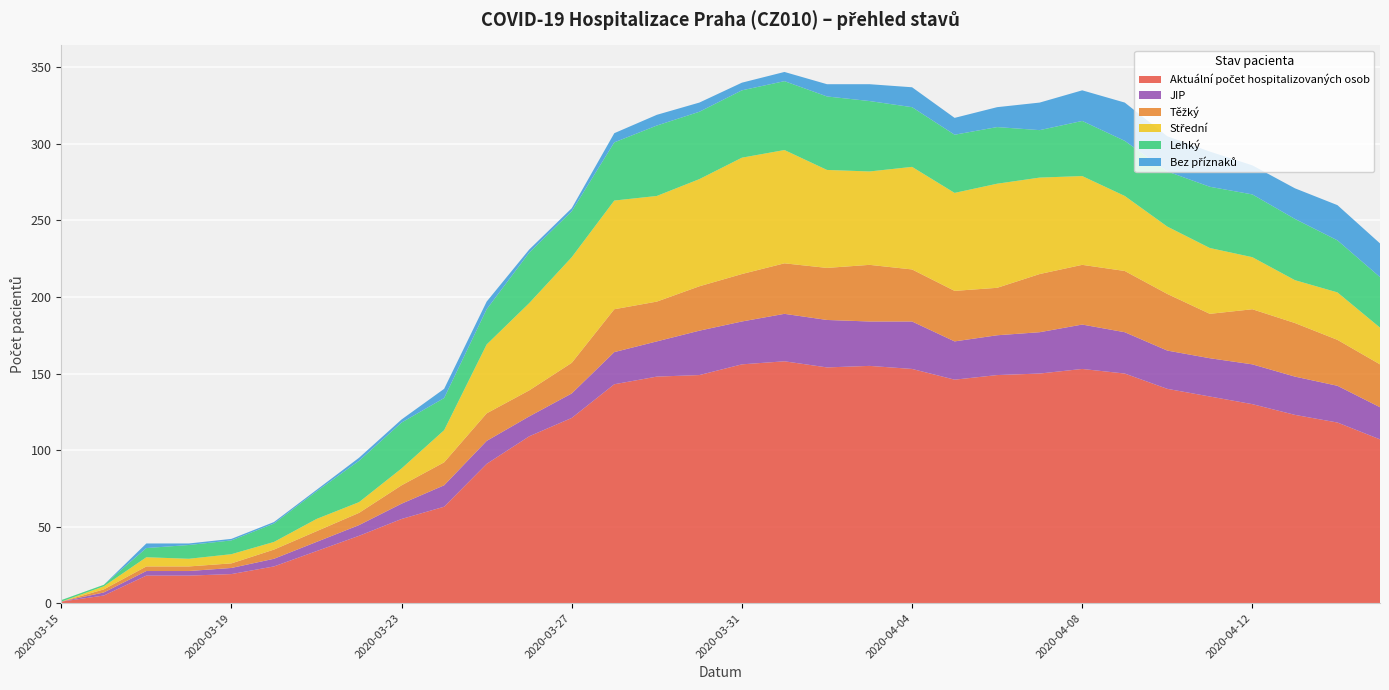

Reading left to right, what are all the values shown in this chart?

Aktuální počet hospitalizovaných osob: 2020-03-15=1	2020-03-16=5	2020-03-17=18	2020-03-18=18	2020-03-19=19	2020-03-20=24	2020-03-21=34	2020-03-22=44	2020-03-23=55	2020-03-24=63	2020-03-25=91	2020-03-26=109	2020-03-27=121	2020-03-28=143	2020-03-29=148	2020-03-30=149	2020-03-31=156	2020-04-01=158	2020-04-02=154	2020-04-03=155	2020-04-04=153	2020-04-05=146	2020-04-06=149	2020-04-07=150	2020-04-08=153	2020-04-09=150	2020-04-10=140	2020-04-11=135	2020-04-12=130	2020-04-13=123	2020-04-14=118	2020-04-15=107
JIP: 2020-03-15=0	2020-03-16=2	2020-03-17=3	2020-03-18=3	2020-03-19=4	2020-03-20=5	2020-03-21=6	2020-03-22=7	2020-03-23=10	2020-03-24=14	2020-03-25=15	2020-03-26=13	2020-03-27=16	2020-03-28=21	2020-03-29=23	2020-03-30=29	2020-03-31=28	2020-04-01=31	2020-04-02=31	2020-04-03=29	2020-04-04=31	2020-04-05=25	2020-04-06=26	2020-04-07=27	2020-04-08=29	2020-04-09=27	2020-04-10=25	2020-04-11=25	2020-04-12=26	2020-04-13=25	2020-04-14=24	2020-04-15=21
Těžký: 2020-03-15=0	2020-03-16=2	2020-03-17=3	2020-03-18=3	2020-03-19=3	2020-03-20=6	2020-03-21=7	2020-03-22=8	2020-03-23=12	2020-03-24=15	2020-03-25=18	2020-03-26=17	2020-03-27=20	2020-03-28=28	2020-03-29=26	2020-03-30=29	2020-03-31=31	2020-04-01=33	2020-04-02=34	2020-04-03=37	2020-04-04=34	2020-04-05=33	2020-04-06=31	2020-04-07=38	2020-04-08=39	2020-04-09=40	2020-04-10=37	2020-04-11=29	2020-04-12=36	2020-04-13=35	2020-04-14=30	2020-04-15=28
Střední: 2020-03-15=0	2020-03-16=2	2020-03-17=6	2020-03-18=5	2020-03-19=6	2020-03-20=5	2020-03-21=8	2020-03-22=7	2020-03-23=11	2020-03-24=21	2020-03-25=45	2020-03-26=57	2020-03-27=69	2020-03-28=71	2020-03-29=69	2020-03-30=70	2020-03-31=76	2020-04-01=74	2020-04-02=64	2020-04-03=61	2020-04-04=67	2020-04-05=64	2020-04-06=68	2020-04-07=63	2020-04-08=58	2020-04-09=49	2020-04-10=44	2020-04-11=43	2020-04-12=34	2020-04-13=28	2020-04-14=31	2020-04-15=24
Lehký: 2020-03-15=1	2020-03-16=1	2020-03-17=6	2020-03-18=9	2020-03-19=9	2020-03-20=12	2020-03-21=18	2020-03-22=27	2020-03-23=30	2020-03-24=21	2020-03-25=23	2020-03-26=33	2020-03-27=30	2020-03-28=38	2020-03-29=46	2020-03-30=44	2020-03-31=44	2020-04-01=45	2020-04-02=48	2020-04-03=46	2020-04-04=39	2020-04-05=38	2020-04-06=37	2020-04-07=31	2020-04-08=36	2020-04-09=36	2020-04-10=36	2020-04-11=40	2020-04-12=41	2020-04-13=40	2020-04-14=34	2020-04-15=33
Bez příznaků: 2020-03-15=0	2020-03-16=0	2020-03-17=3	2020-03-18=1	2020-03-19=1	2020-03-20=1	2020-03-21=1	2020-03-22=2	2020-03-23=2	2020-03-24=6	2020-03-25=5	2020-03-26=2	2020-03-27=2	2020-03-28=6	2020-03-29=7	2020-03-30=6	2020-03-31=5	2020-04-01=6	2020-04-02=8	2020-04-03=11	2020-04-04=13	2020-04-05=11	2020-04-06=13	2020-04-07=18	2020-04-08=20	2020-04-09=25	2020-04-10=23	2020-04-11=23	2020-04-12=19	2020-04-13=20	2020-04-14=23	2020-04-15=22